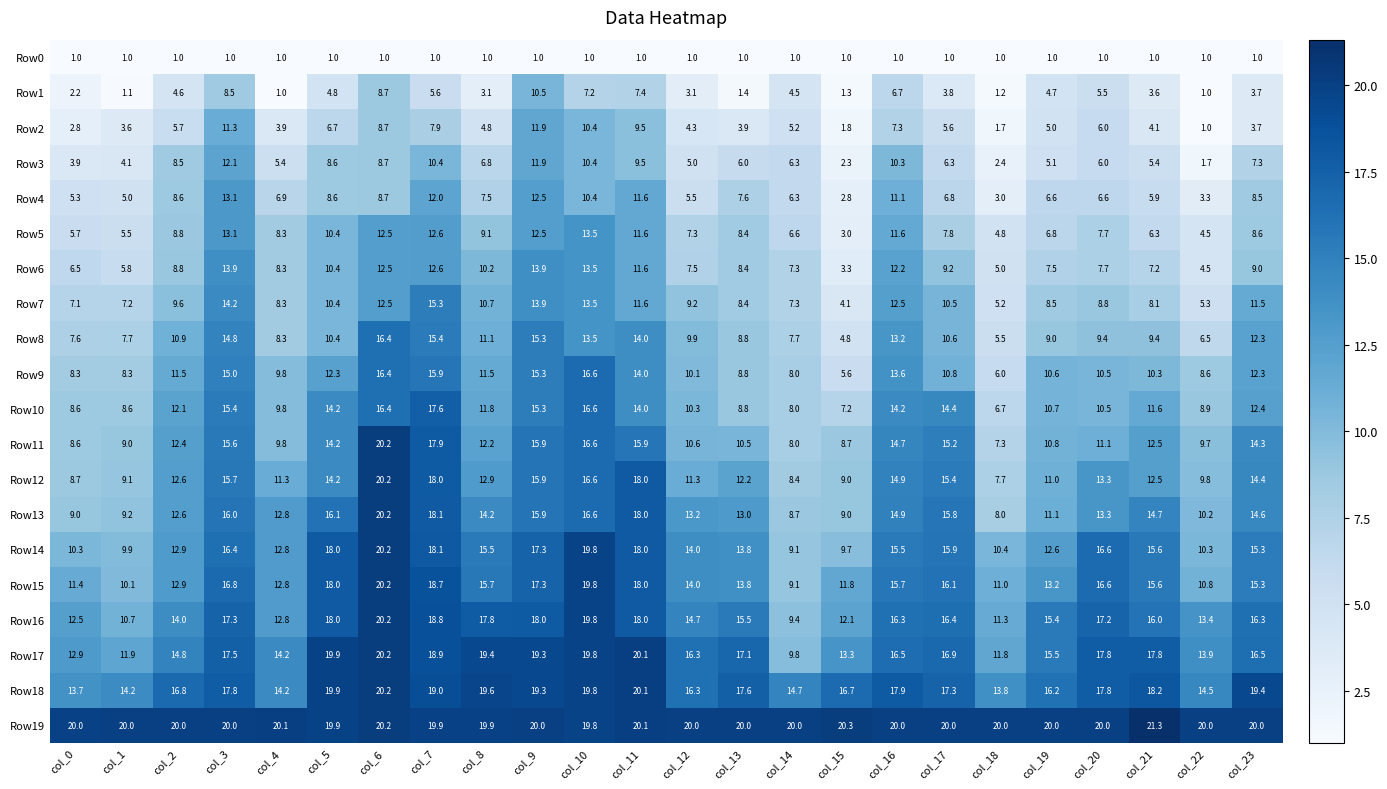

How many distinct data groups are displayed?

20